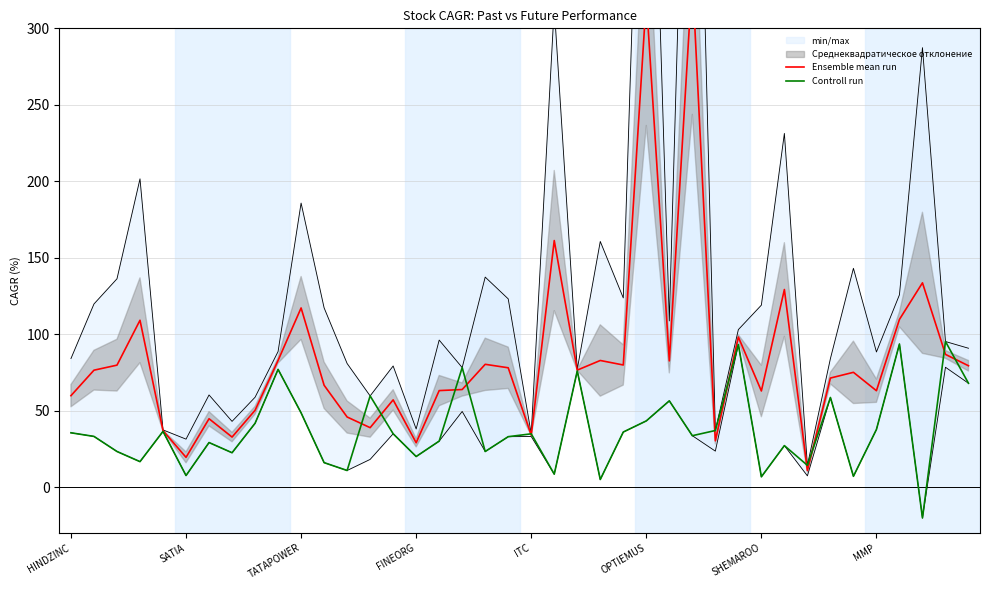

What is the maximum value for Ensemble mean run?

333.8